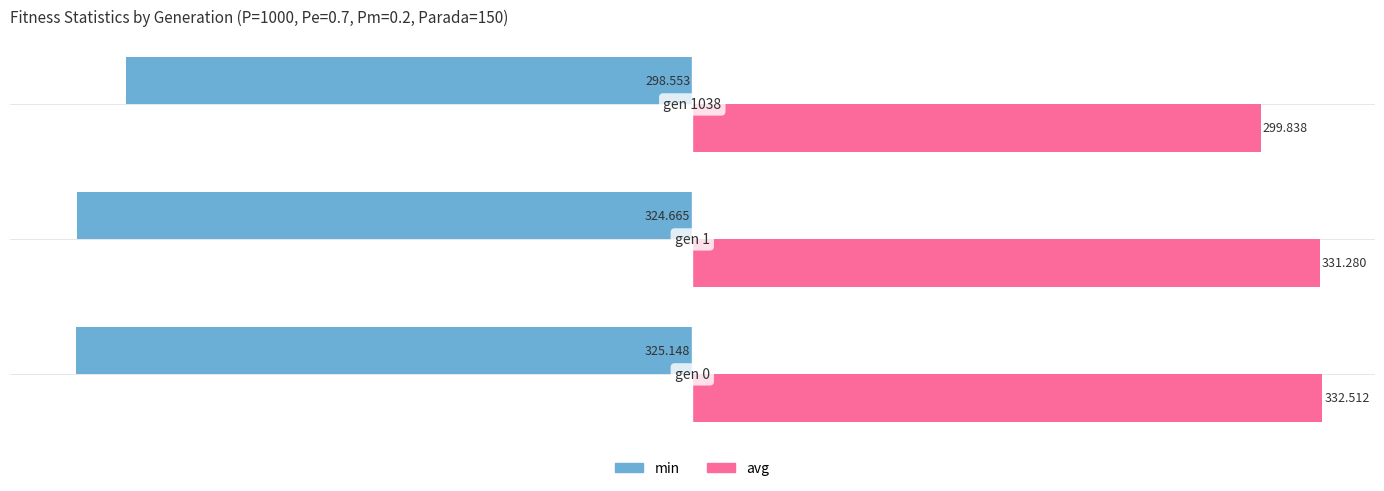

Rank the series by their maximum value, from highest to lowest.

avg, min